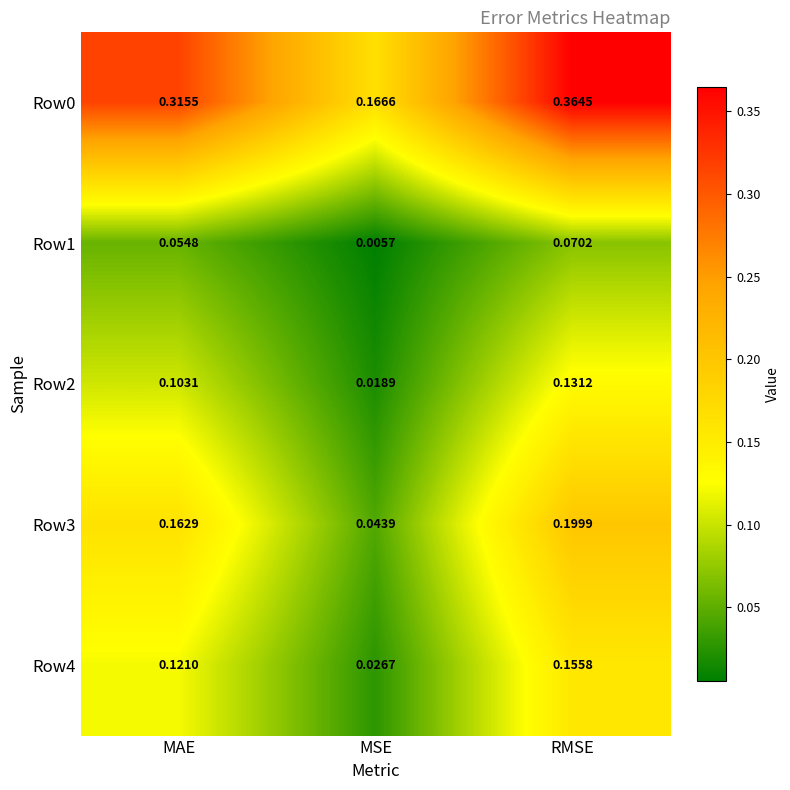

Where is Row0 nearest to the value 0?

MSE